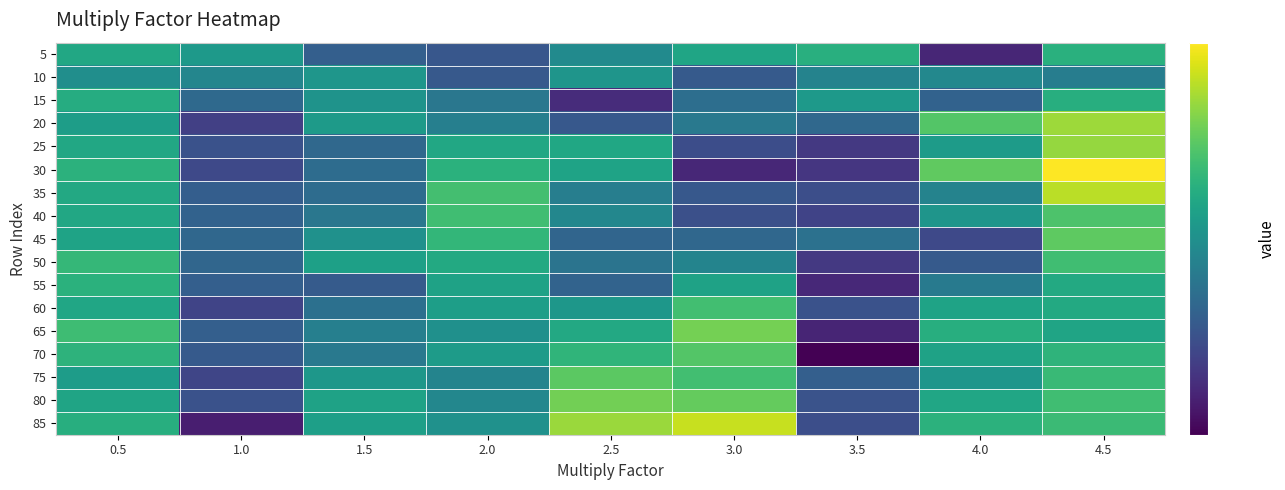

Reading left to right, what are all the values shown in this chart?

5: 0.5=6122	1.0=4912	1.5=484	2.0=-122	2.5=3846	3.0=5864	3.5=6700	4.0=-3220	4.5=6768
10: 0.5=4132	1.0=3464	1.5=4706	2.0=60	2.5=4634	3.0=144	3.5=3254	4.0=3596	4.5=2786
15: 0.5=6460	1.0=1198	1.5=4500	2.0=2288	2.5=-2834	3.0=1574	3.5=4960	4.0=694	4.5=6600
20: 0.5=5324	1.0=-1640	1.5=5044	2.0=2902	2.5=4	3.0=2414	3.5=1162	4.0=8620	4.5=10880
25: 0.5=6142	1.0=-444	1.5=1182	2.0=6142	2.5=6046	3.0=-774	3.5=-2076	4.0=5160	4.5=10674
30: 0.5=6908	1.0=-1076	1.5=1460	2.0=6854	2.5=5718	3.0=-3110	3.5=-2266	4.0=9058	4.5=13686
35: 0.5=6214	1.0=406	1.5=1428	2.0=8006	2.5=2892	3.0=-54	3.5=-668	4.0=3204	4.5=11702
40: 0.5=6140	1.0=740	1.5=2232	2.0=7892	2.5=3552	3.0=-632	3.5=-1468	4.0=4642	4.5=8404
45: 0.5=5714	1.0=1096	1.5=4322	2.0=7264	2.5=940	3.0=1108	3.5=1838	4.0=-1030	4.5=8964
50: 0.5=7336	1.0=1032	1.5=5518	2.0=6272	2.5=2032	3.0=3320	3.5=-2116	4.0=84	4.5=7854
55: 0.5=6870	1.0=492	1.5=198	2.0=5644	2.5=786	3.0=5664	3.5=-3052	4.0=2558	4.5=6252
60: 0.5=5970	1.0=-1336	1.5=1726	2.0=5370	2.5=4782	3.0=7952	3.5=-492	4.0=5714	4.5=6258
65: 0.5=7784	1.0=466	1.5=2896	2.0=4292	2.5=6168	3.0=9712	3.5=-3264	4.0=6652	4.5=5804
70: 0.5=7002	1.0=84	1.5=2442	2.0=5116	2.5=7150	3.0=8594	3.5=-5240	4.0=5698	4.5=7056
75: 0.5=5210	1.0=-1258	1.5=4808	2.0=3284	2.5=8916	3.0=7930	3.5=500	4.0=4714	4.5=7582
80: 0.5=5818	1.0=-506	1.5=5674	2.0=3548	2.5=9666	3.0=9196	3.5=-388	4.0=5926	4.5=7874
85: 0.5=6622	1.0=-3632	1.5=5418	2.0=4366	2.5=10840	3.0=12076	3.5=-660	4.0=6908	4.5=7664